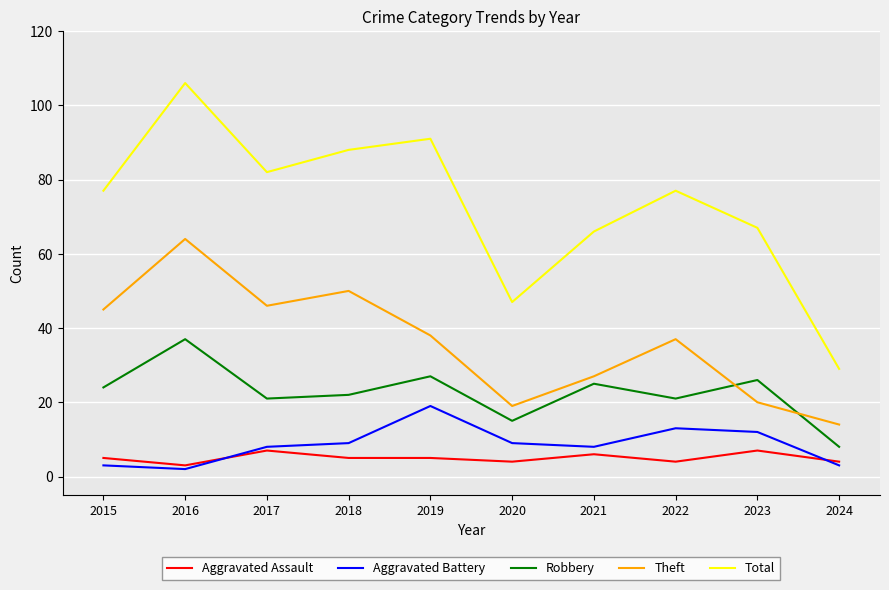

In Aggravated Battery, how many points are higher than both neighbors (excluding endpoints)?

2